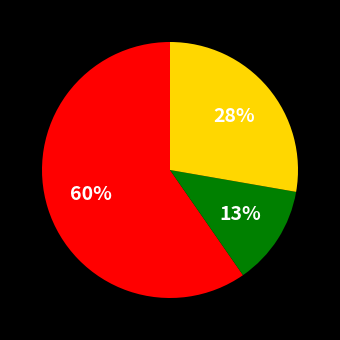

To the nearest percent, what is the average slice percentage?

33%